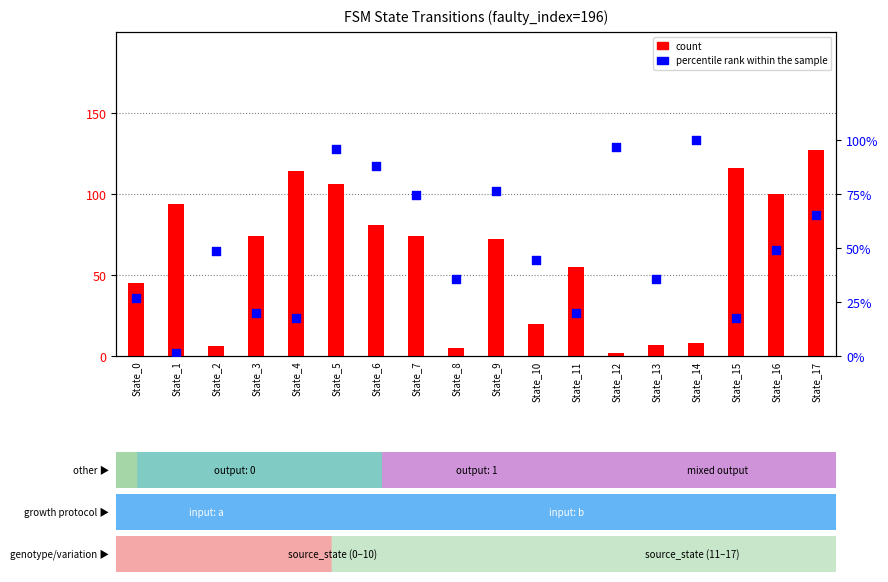

Which series has the widest spread of Y values?

count